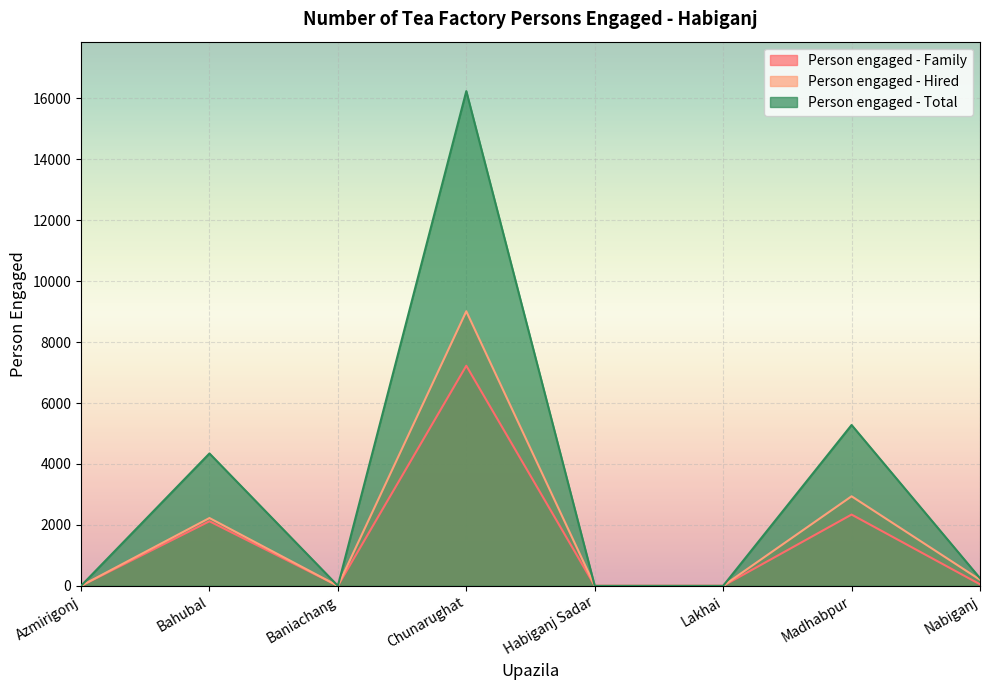

Reading right to left, list all the values displayed in this chart.

Person engaged - Family: Nabiganj=50	Madhabpur=2340	Lakhai=0	Habiganj Sadar=0	Chunarughat=7226	Baniachang=0	Bahubal=2120	Azmirigonj=0
Person engaged - Hired: Nabiganj=200	Madhabpur=2940	Lakhai=0	Habiganj Sadar=0	Chunarughat=9013	Baniachang=0	Bahubal=2226	Azmirigonj=0
Person engaged - Total: Nabiganj=250	Madhabpur=5280	Lakhai=0	Habiganj Sadar=0	Chunarughat=16239	Baniachang=0	Bahubal=4346	Azmirigonj=0